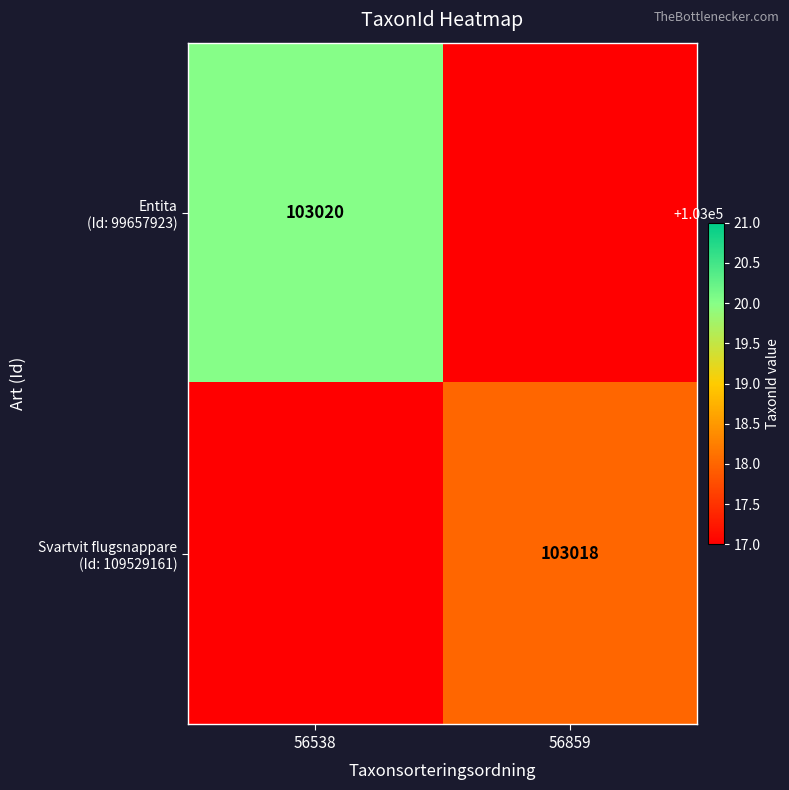

Between 56538 and 56859, which is larger?

56538